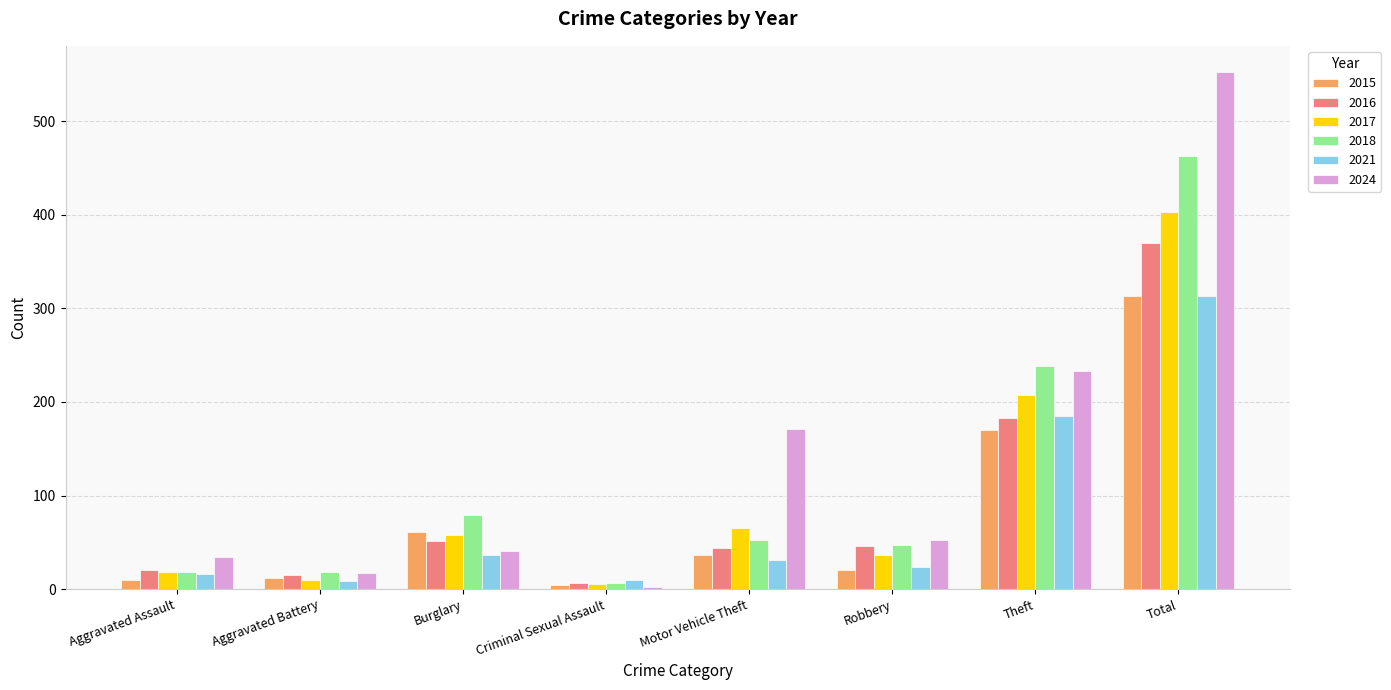

How many bars are there in total?

48